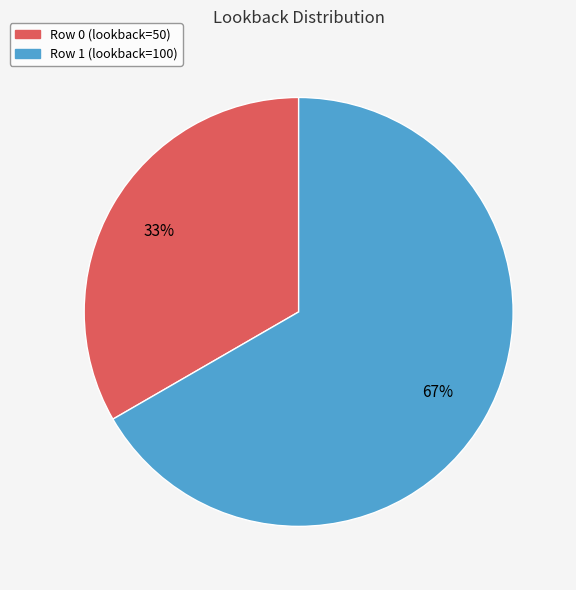

To the nearest percent, what is the combined percentage of Row 0 (lookback=50) and Row 1 (lookback=100)?

100%